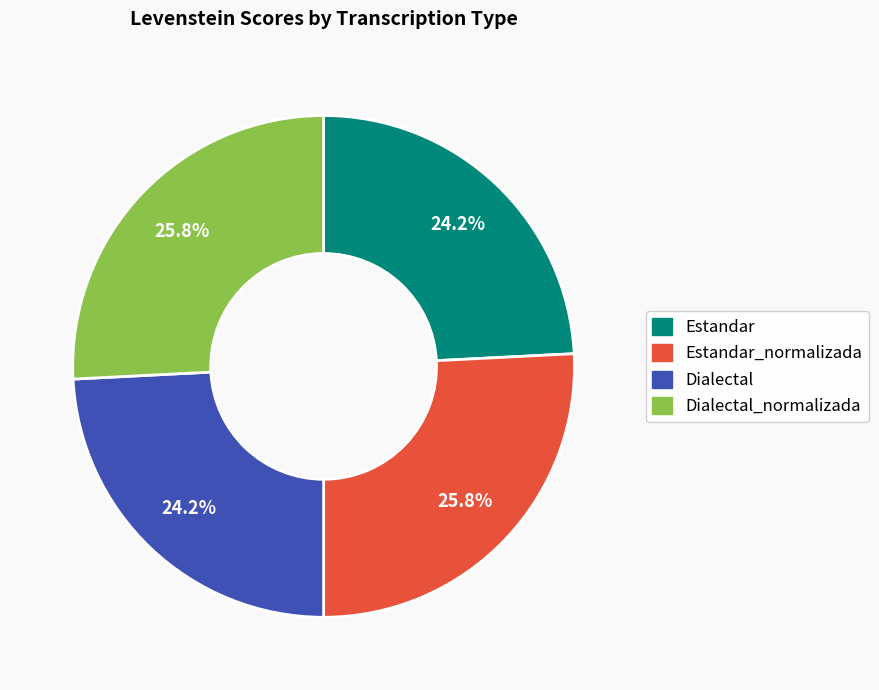

Is there a majority slice in this chart?

No